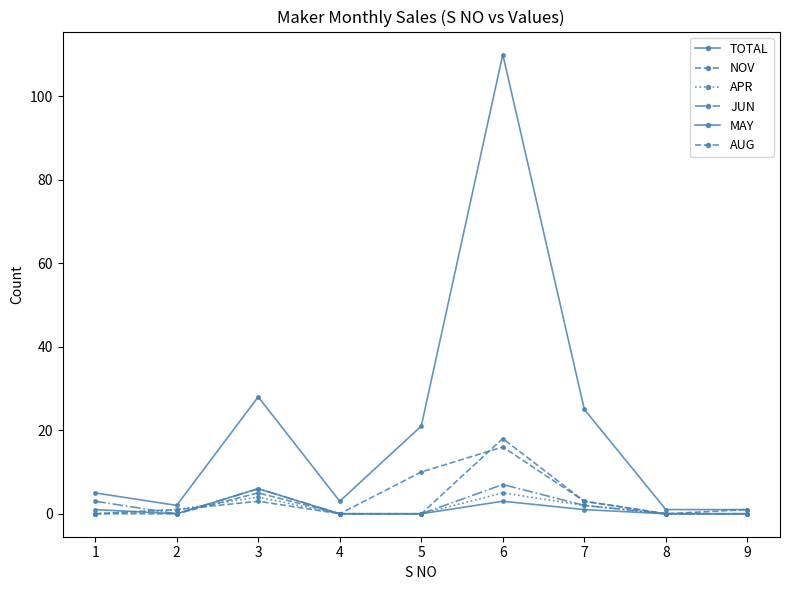

How many categories are shown in the chart?

9